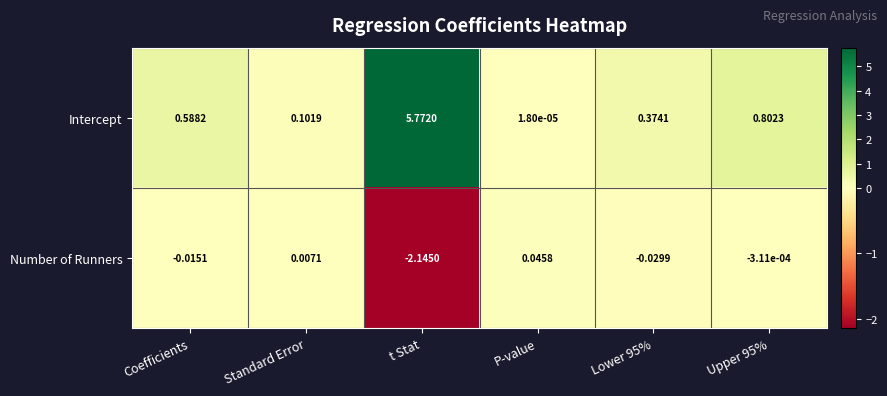

Which series has the widest spread of values?

Intercept